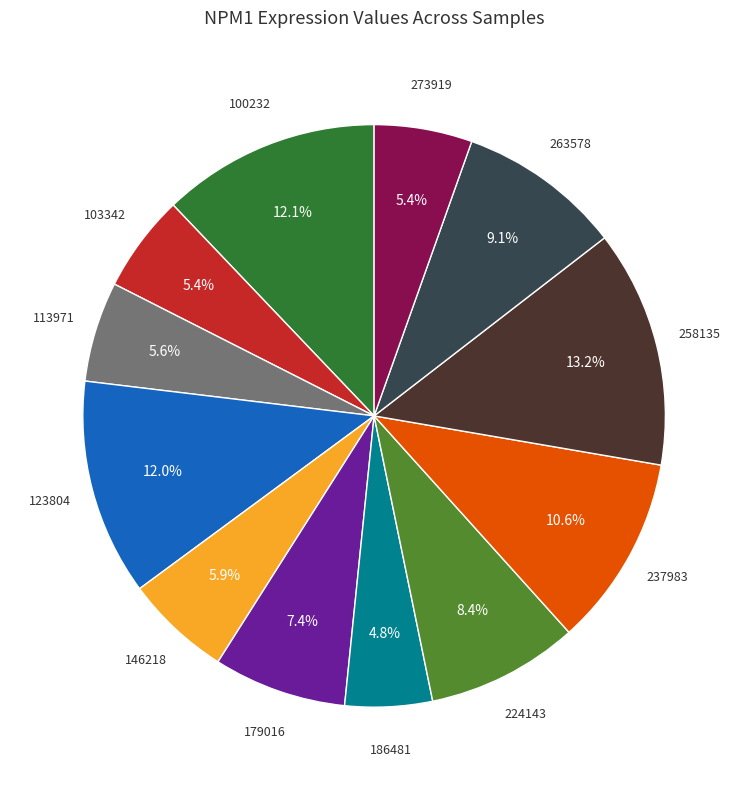

To the nearest percent, what portion does 146218 represent?

6%